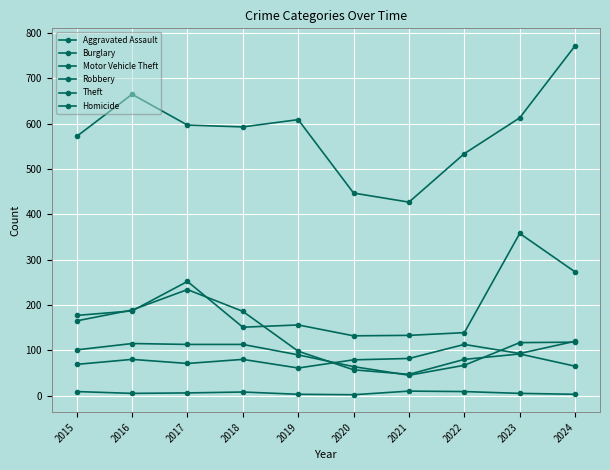

What is the maximum value for Theft?

772